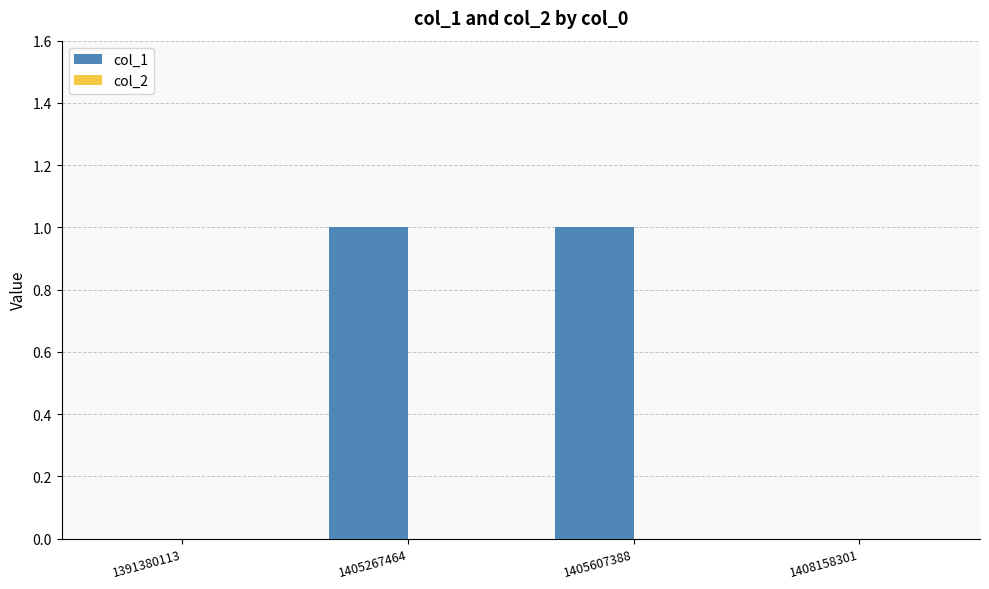

The chart shows a value of 1 at 1408158301. True or false?

False